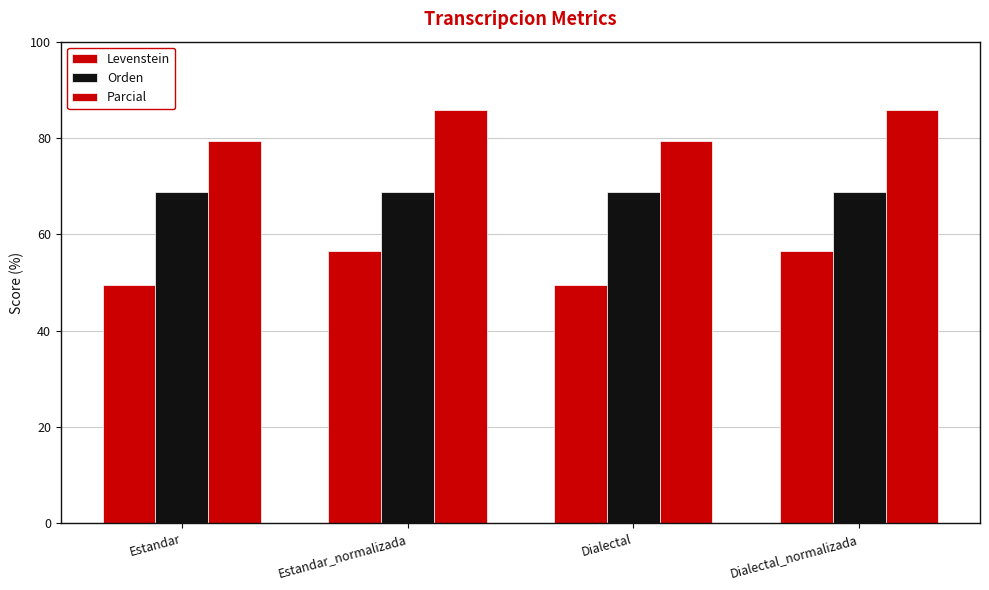

How many categories are shown in the chart?

4